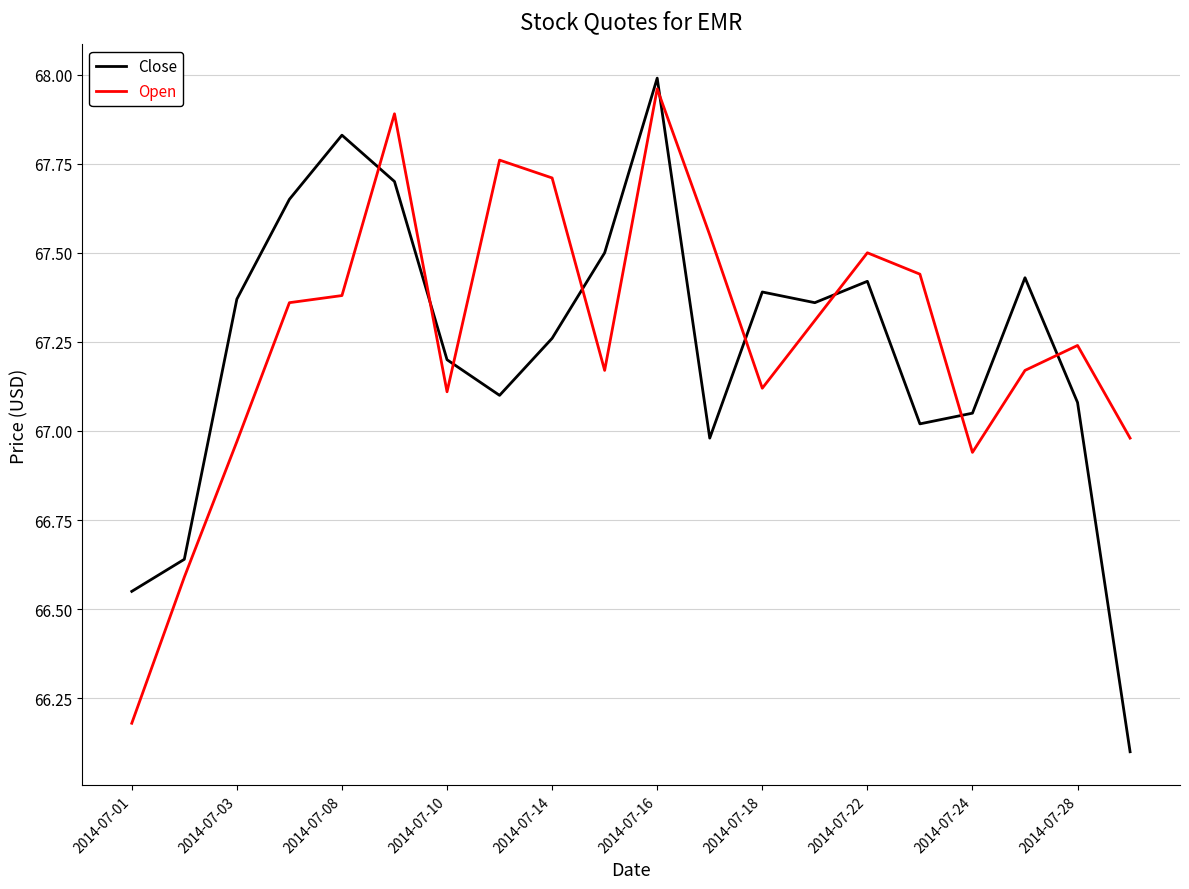

True or false: Open and Close cross at least once.

True